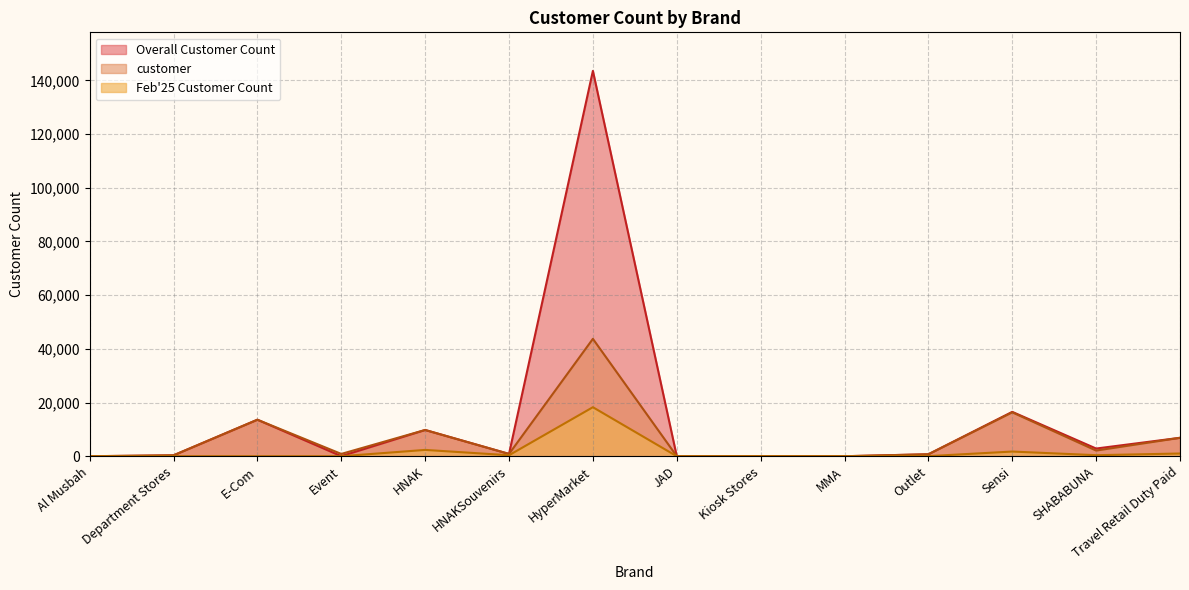

At HNAK, list the series in order from largest to smallest.

Overall Customer Count, customer, Feb25 Customer Count